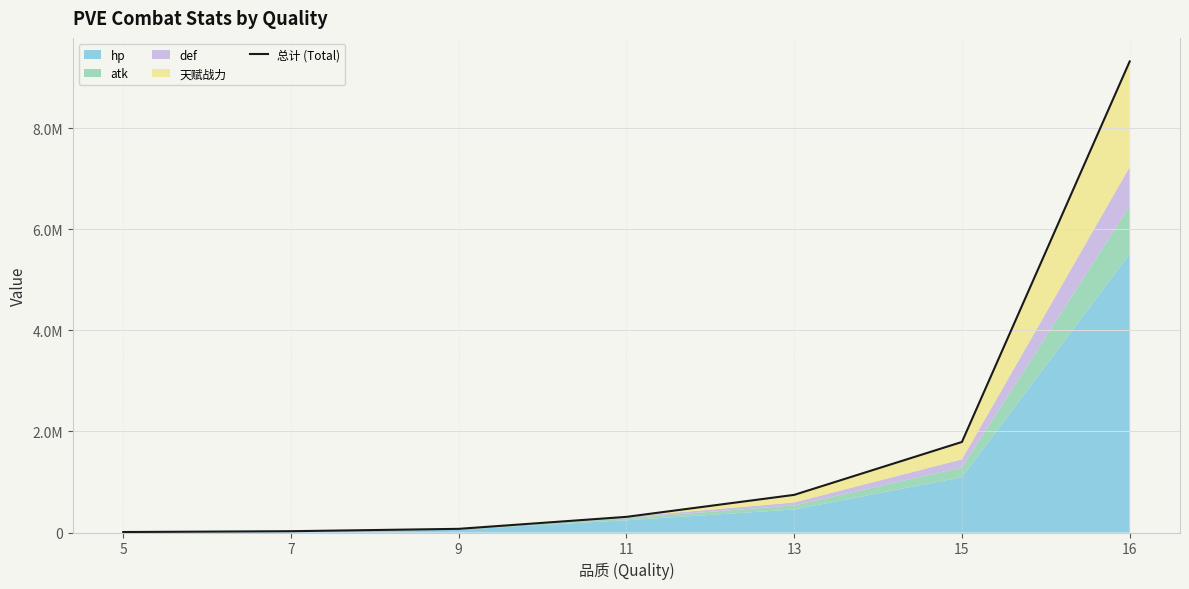

True or false: the data has more than 0 interior local peaks.

False